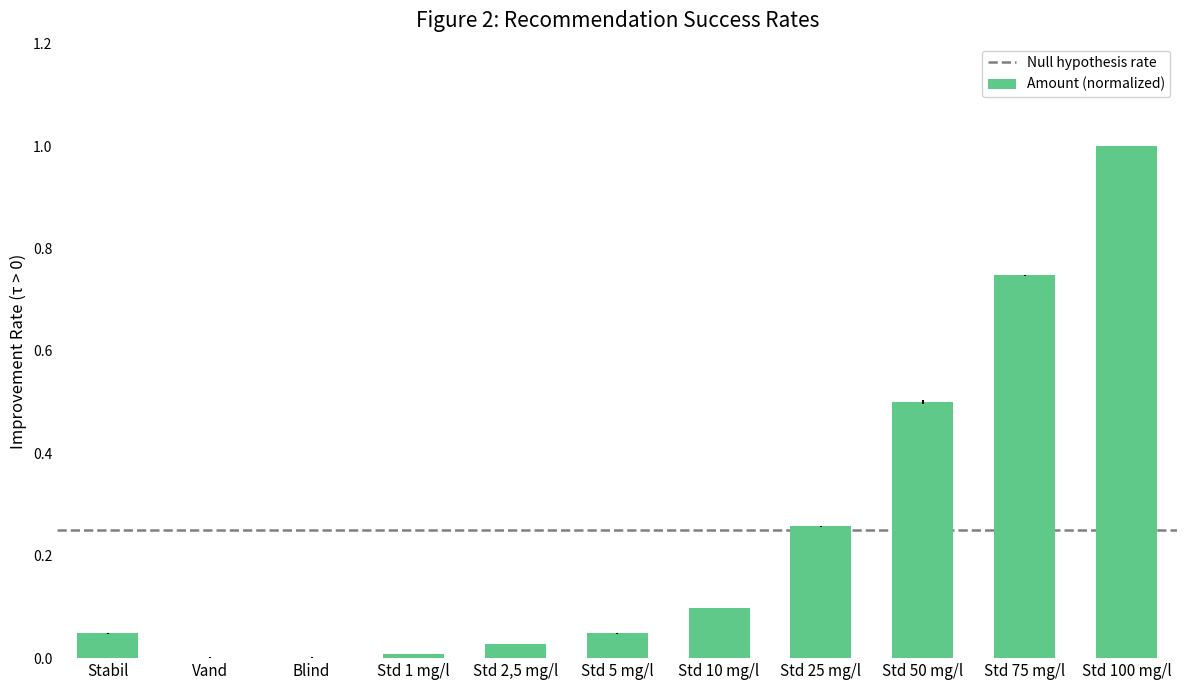

The chart shows a value of 1.0 at Std 75 mg/l. True or false?

False